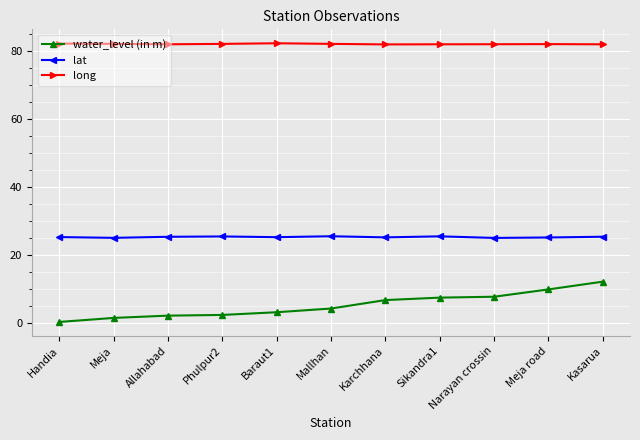

True or false: long has more than 0 points higher than both neighbors.

True